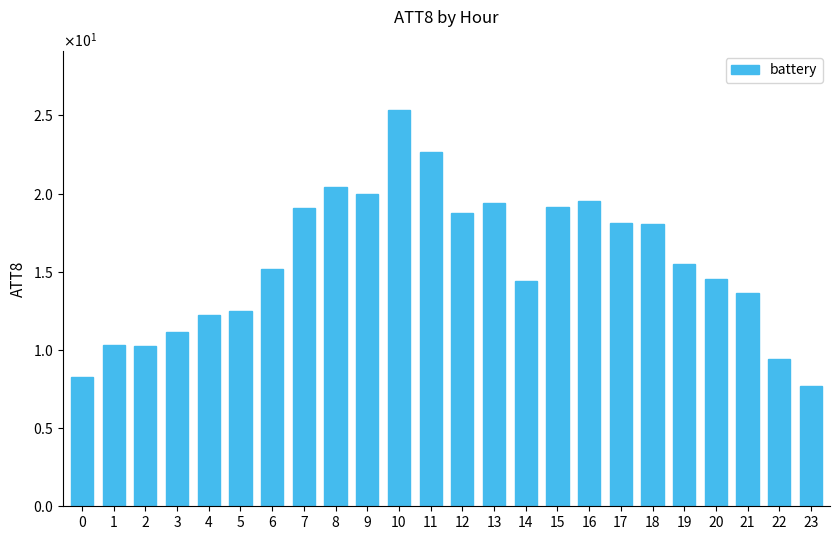

What is the average value?

15.6